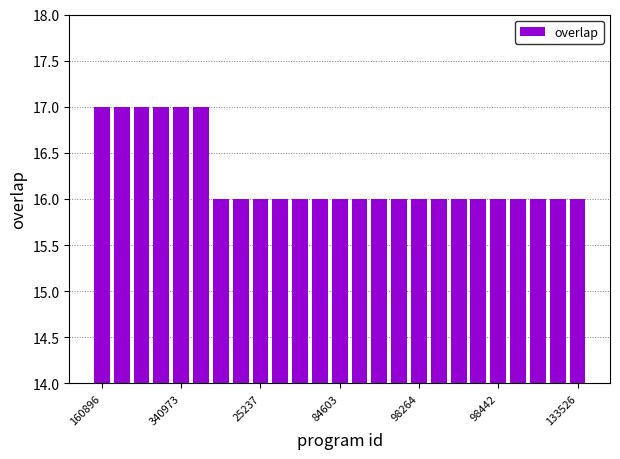

What is the minimum value shown in the chart?

16